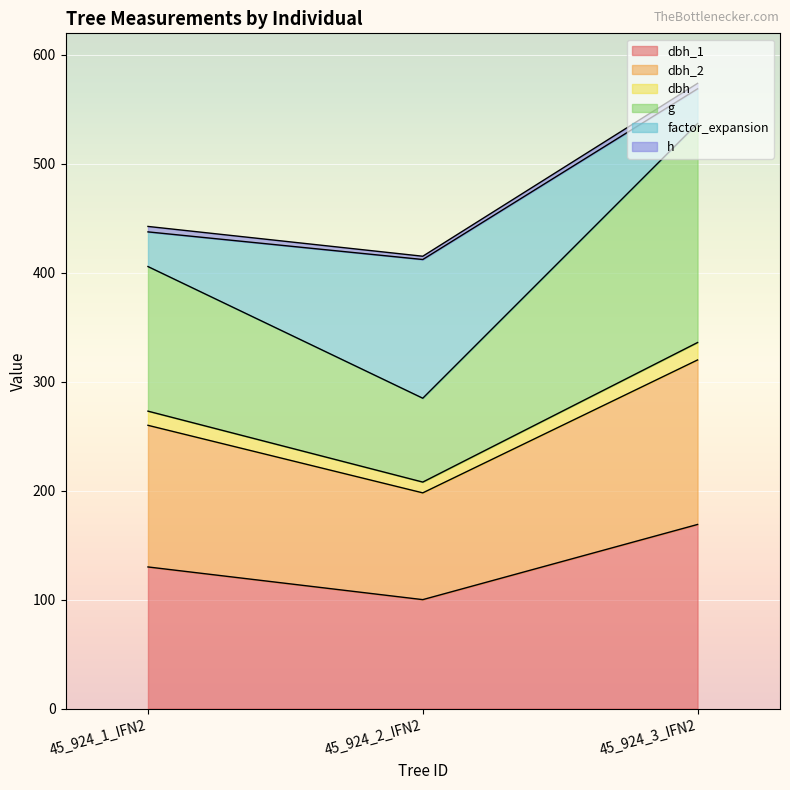

Does the chart display data point markers on the line(s)?

No